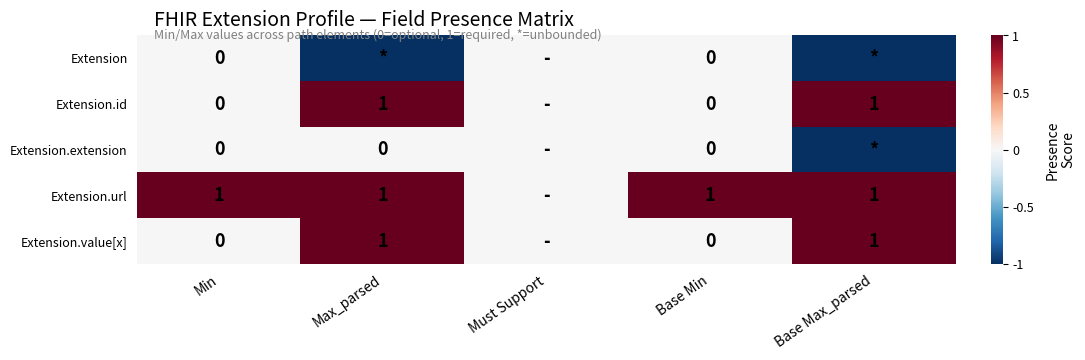

The Extension.id series shows 0 at Base Min. True or false?

True